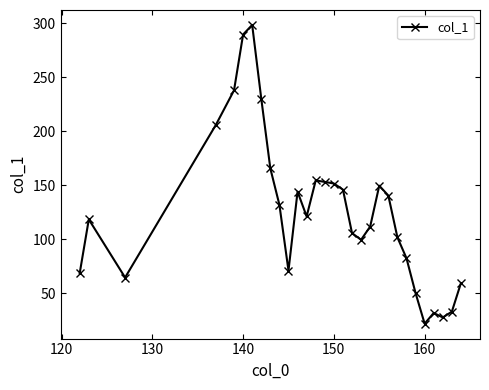

What is the value of the 23rd point from the left?

101.8